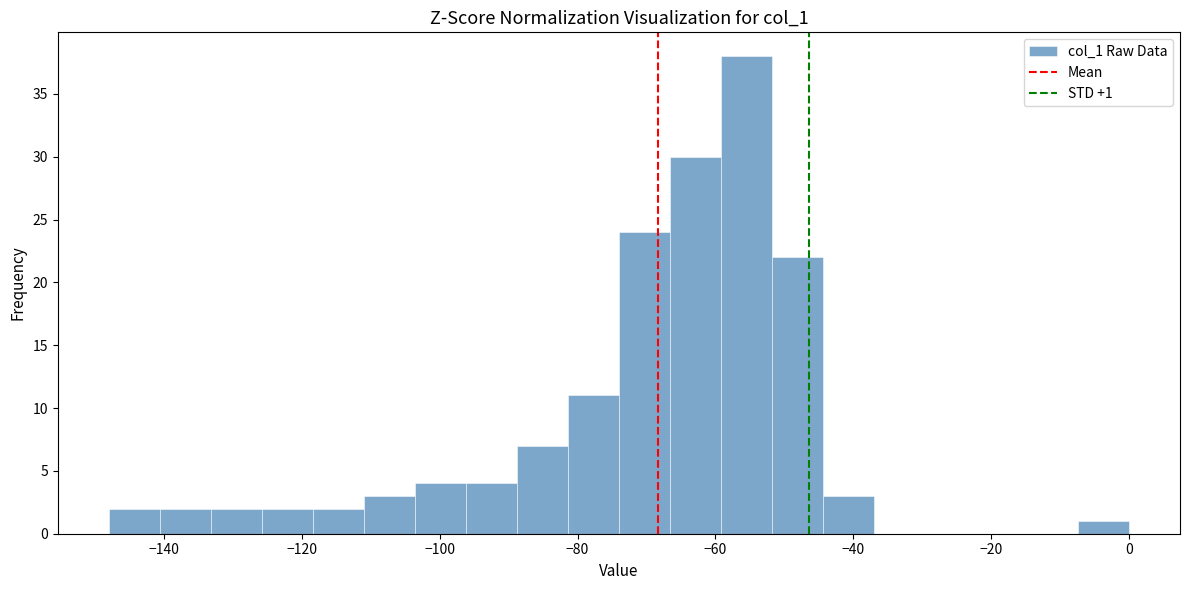

Read against the x-axis, roughly where is the centre of the tallest bar?

-56